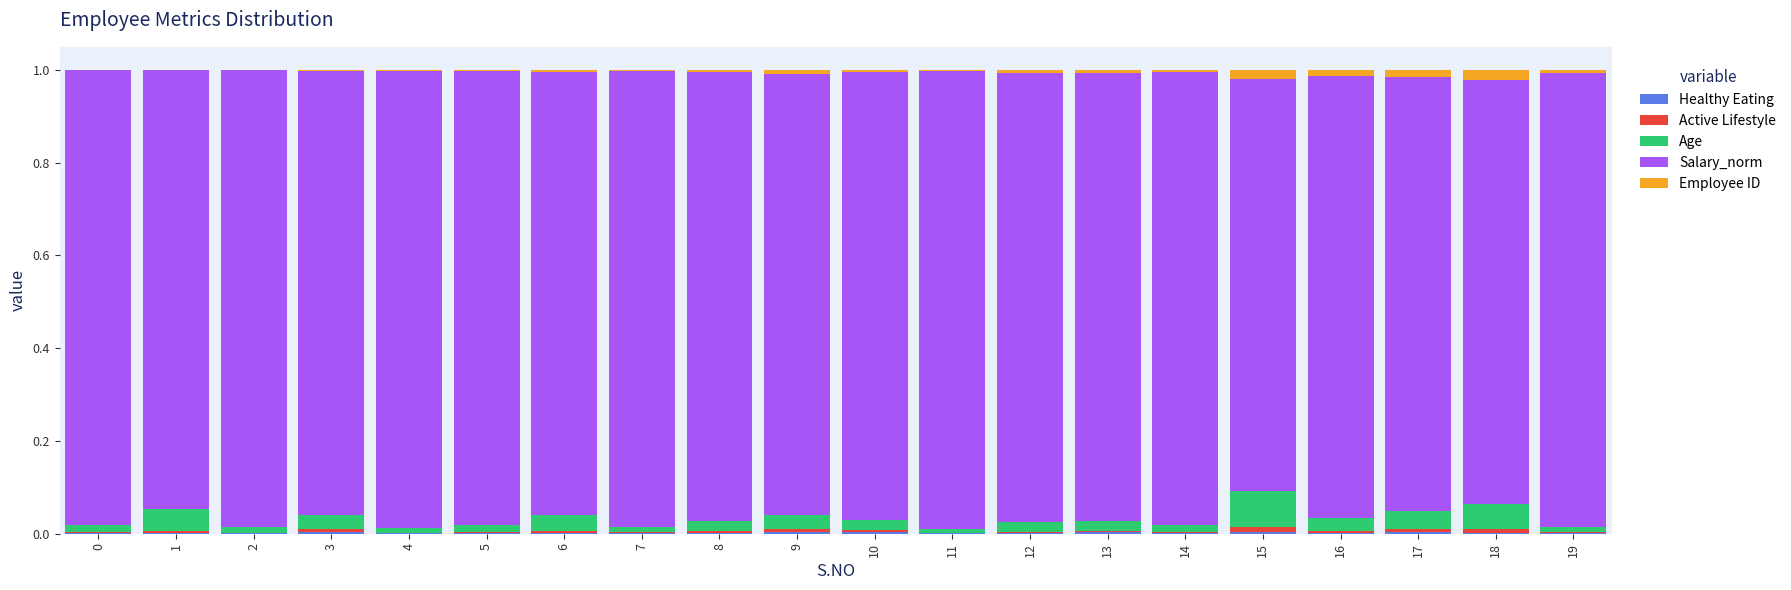

Does the chart contain stacked bars?

Yes